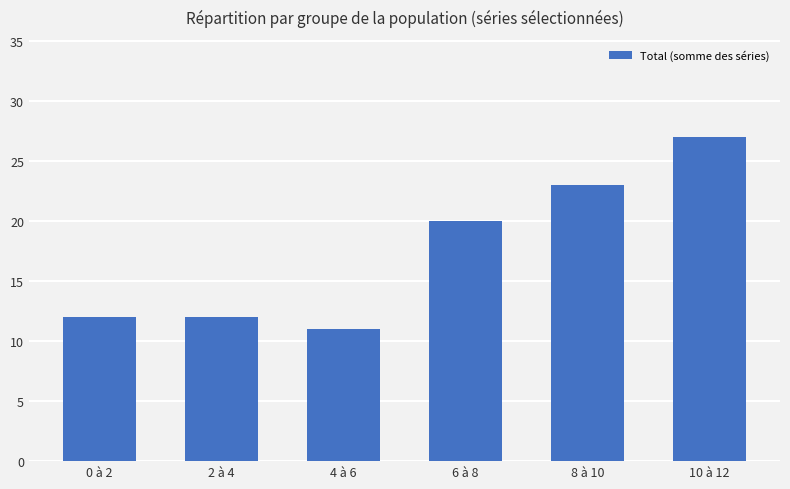

Are the bars grouped side by side (vs. stacked)?

No